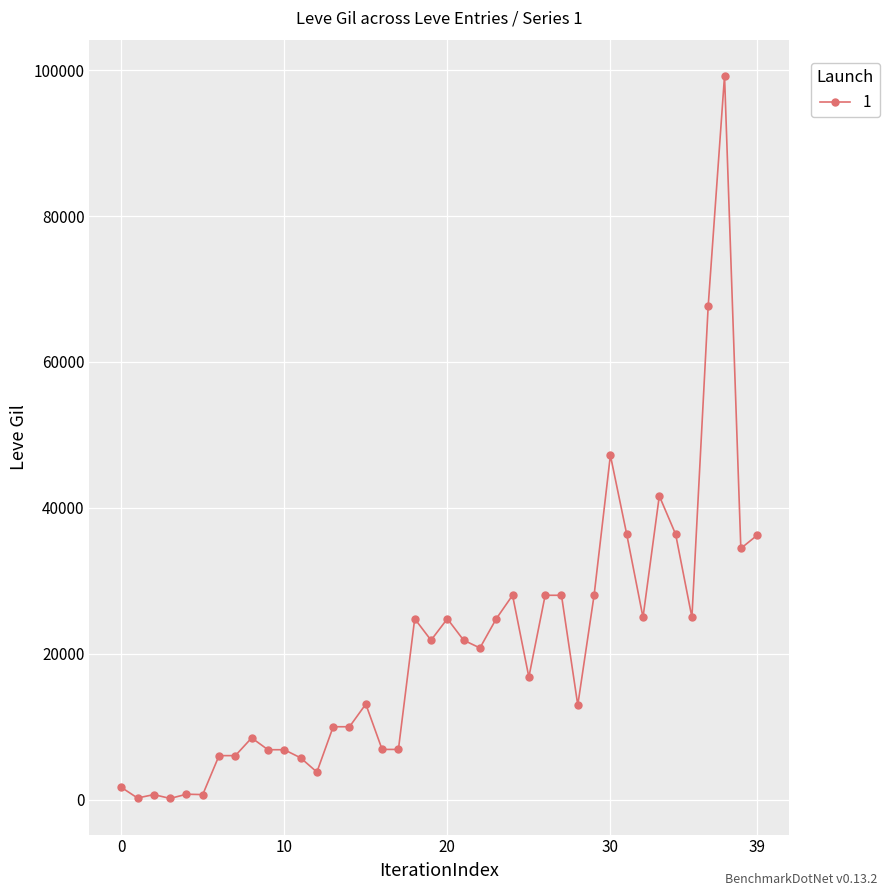

What is the maximum value shown in the chart?

99220